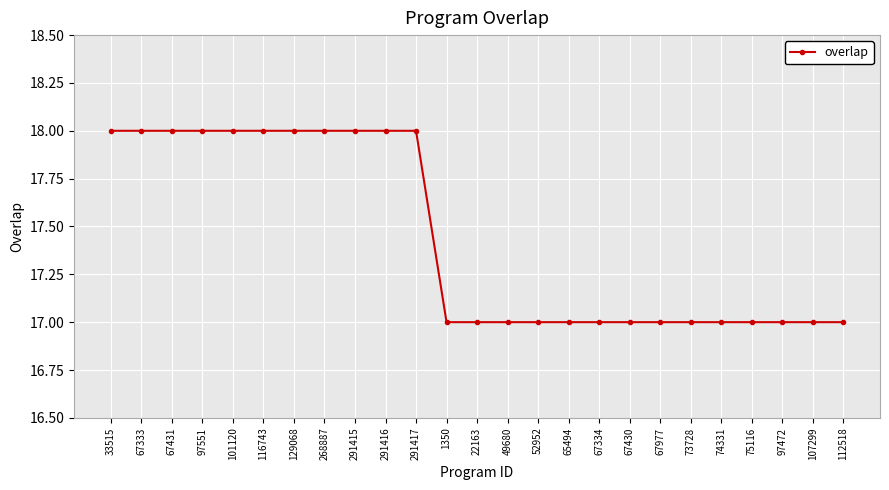

What is the minimum value shown in the chart?

17